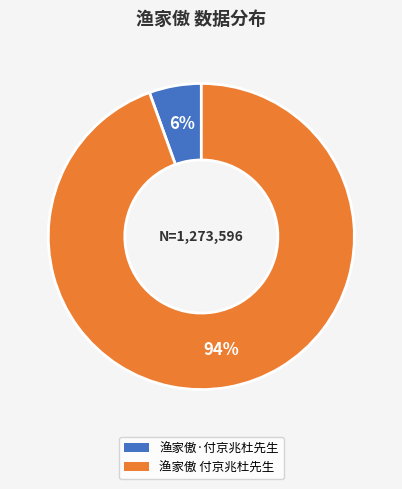

How many segments does this pie chart have?

2